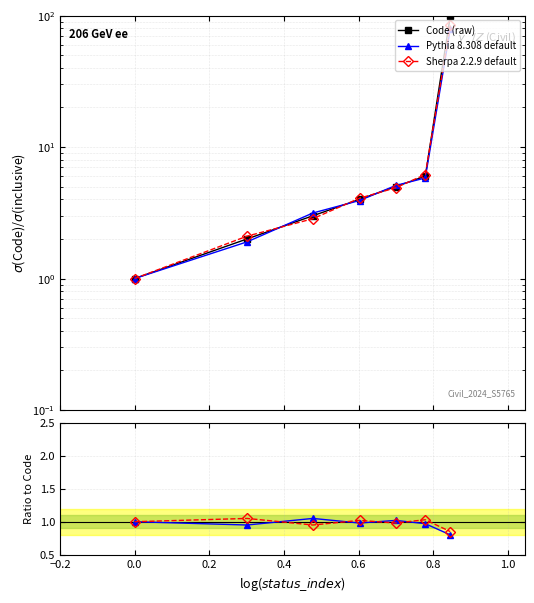

Which series has the largest total across all categories?

Code (raw)